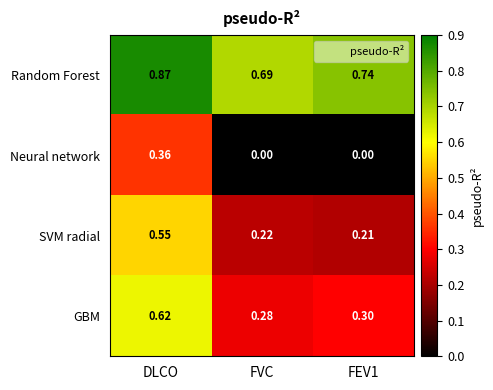

Which series changed the most between FVC and FEV1?

Random Forest